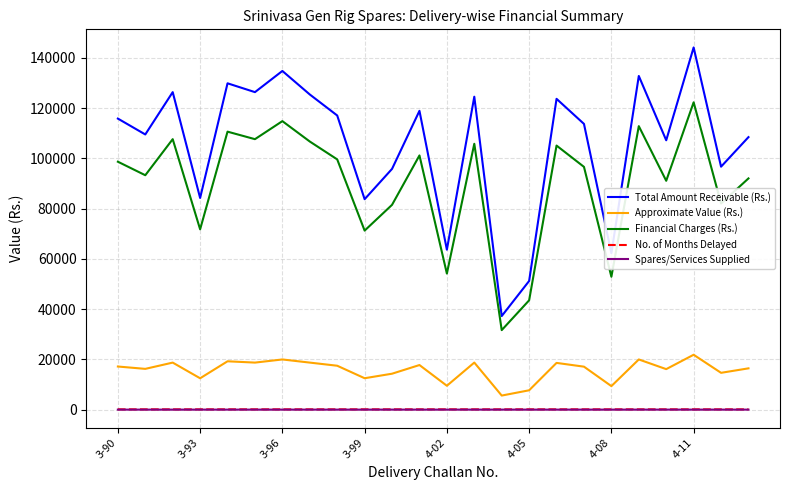

Which series has the largest total across all categories?

Total Amount Receivable (Rs.)